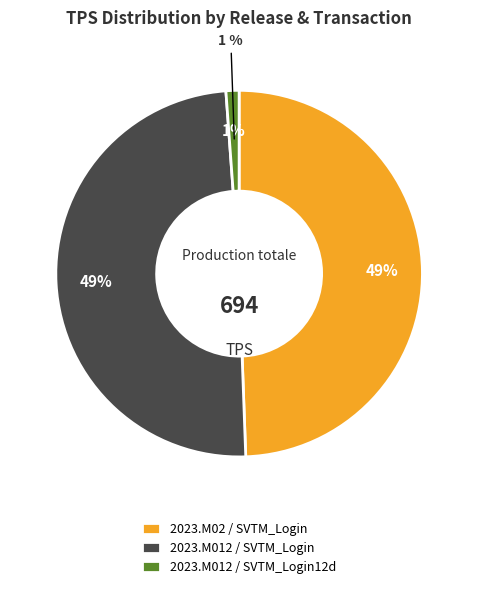

How many segments does this pie chart have?

3